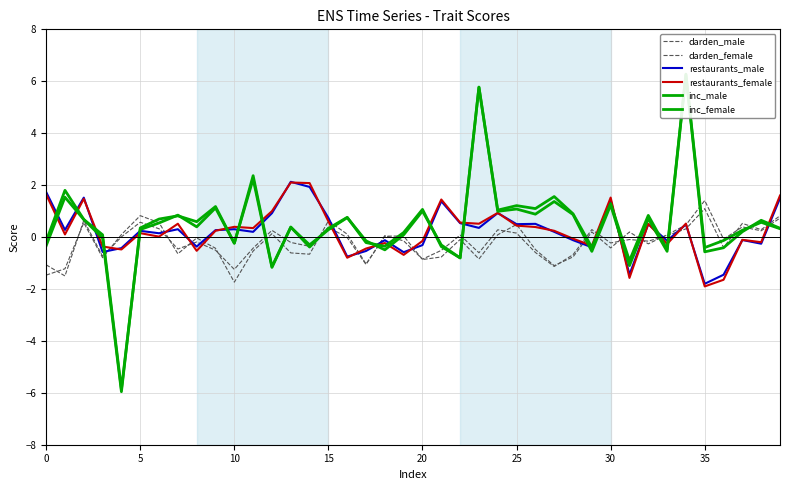

Where is darden_female nearest to the value 0?

18